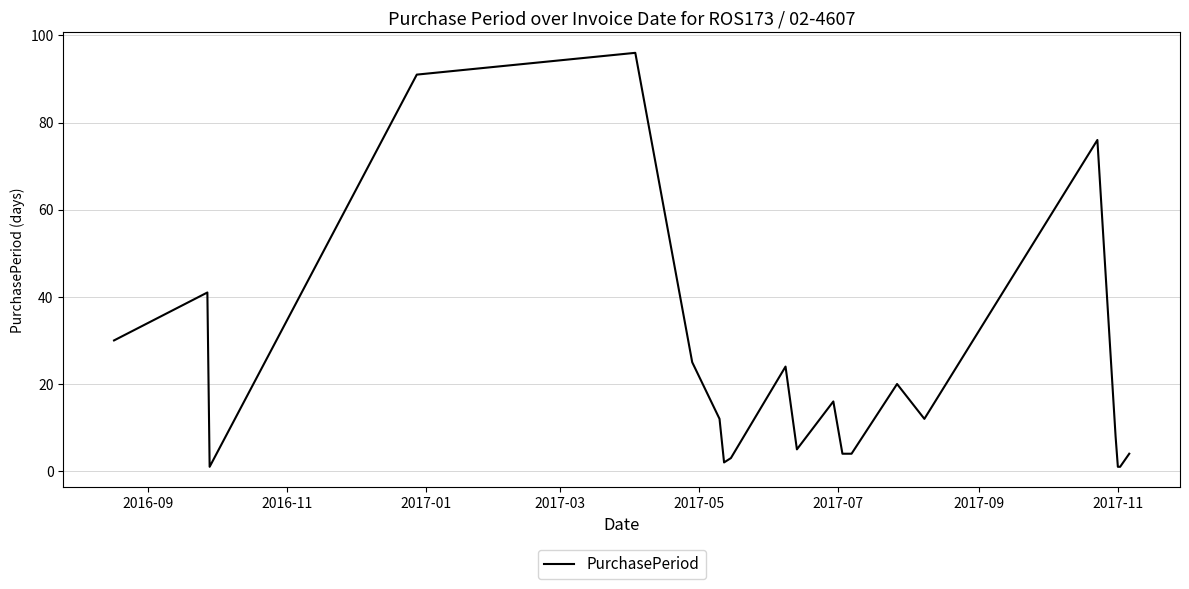

What is the maximum value shown in the chart?

96